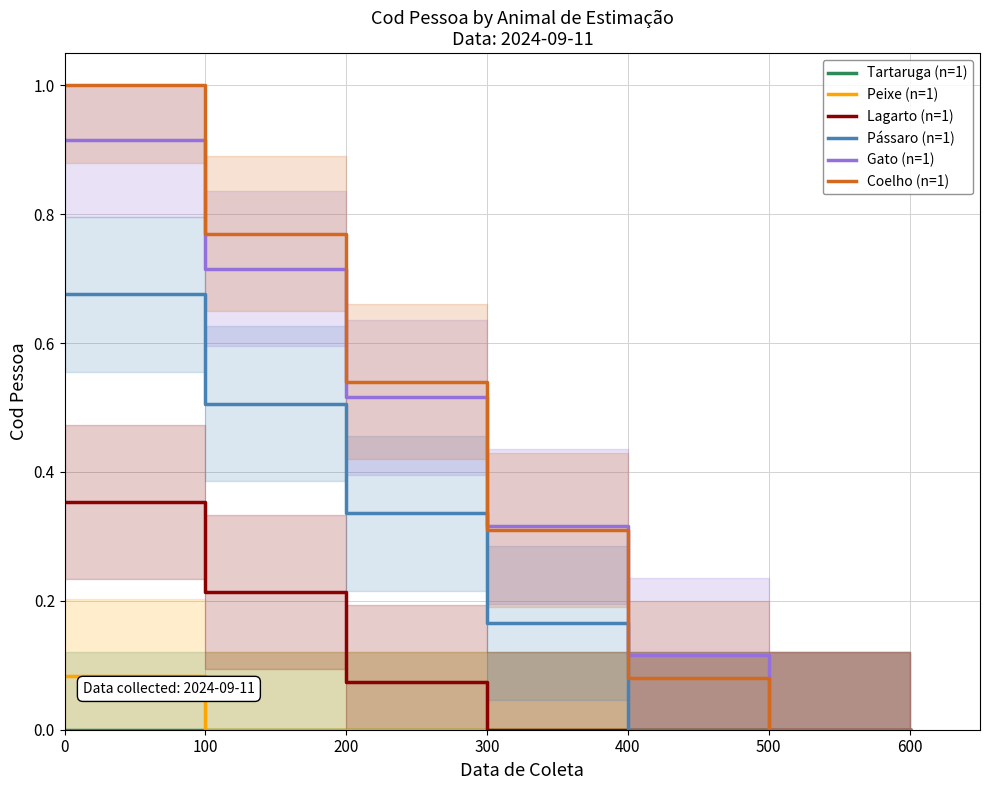

Rank the categories by Tartaruga (n=1) value from highest to lowest.

0, 100, 200, 300, 400, 500, 600